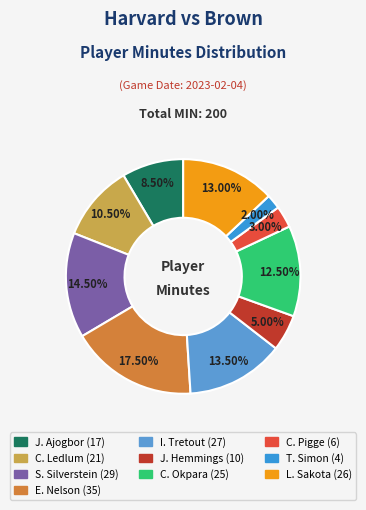

How many segments does this pie chart have?

10